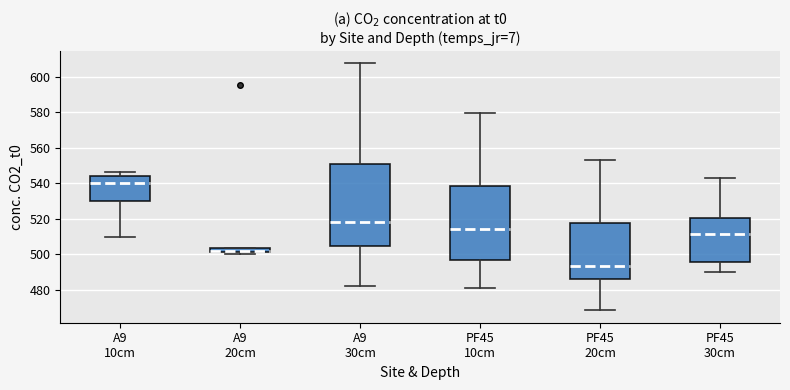

Which box's median line is the lowest?

PF45 20cm